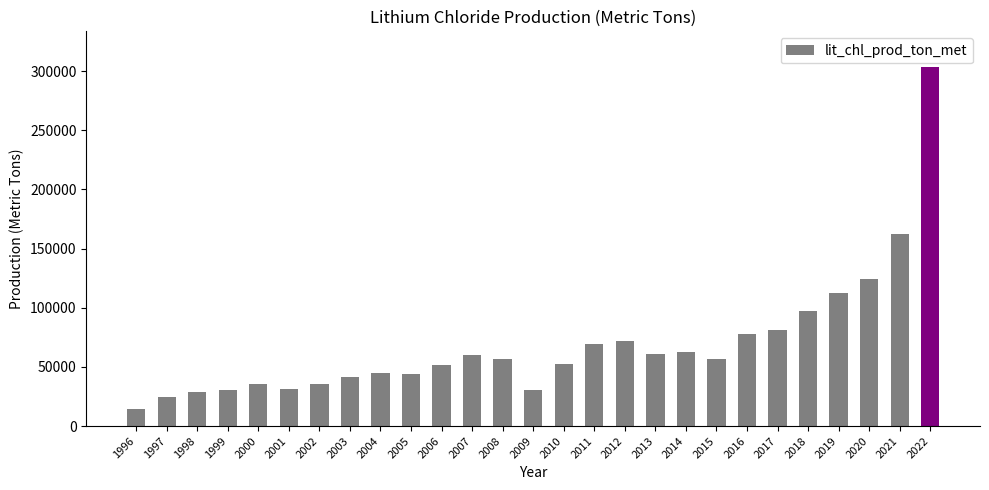

Read the value at 2021, to the nearest 50.

162500